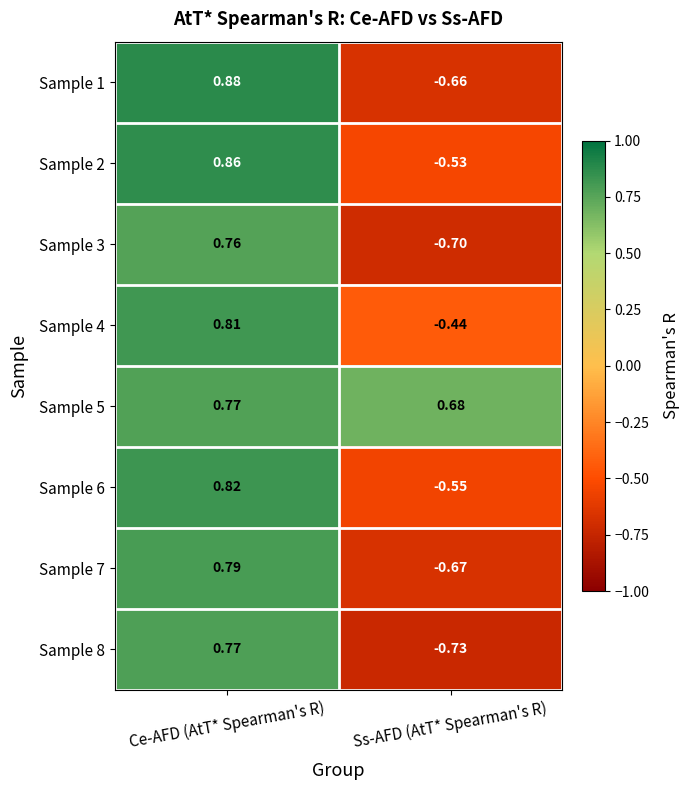

List the labels in order of Sample 6 value, smallest first.

Ss-AFD (AtT* Spearman's R), Ce-AFD (AtT* Spearman's R)